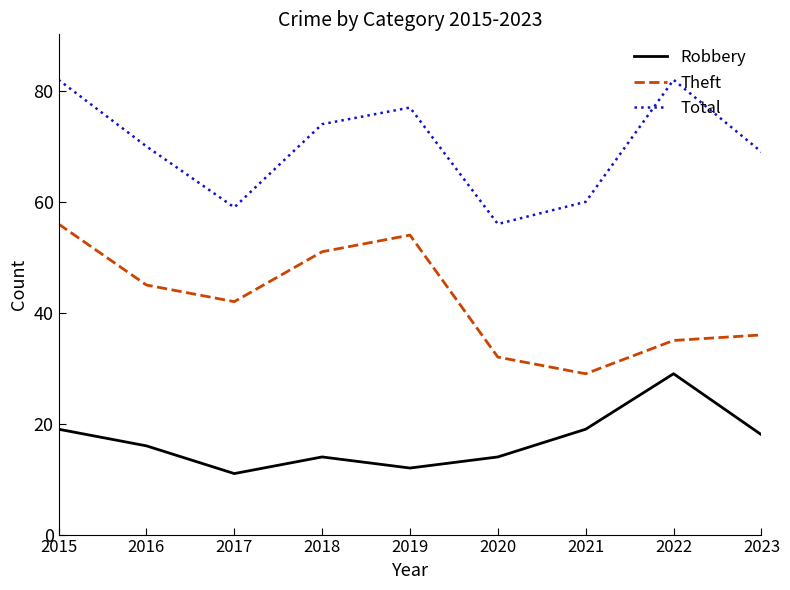

At which category is the sum across all series the highest?

2015